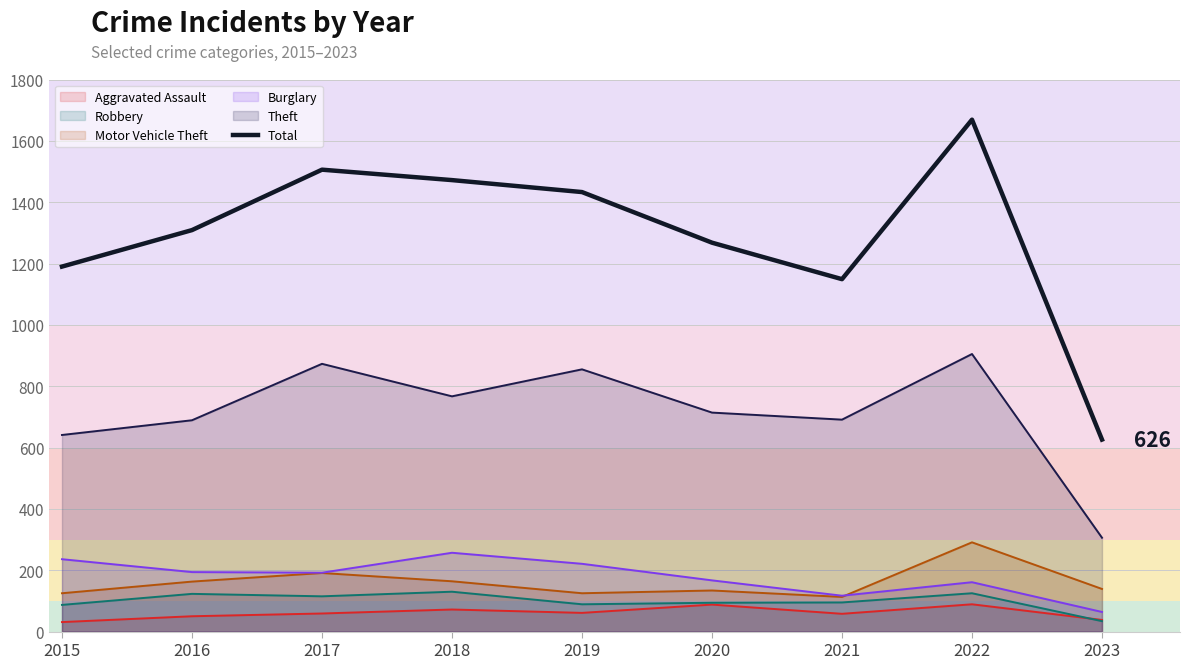

What is the difference between the second highest and second lowest values?

357